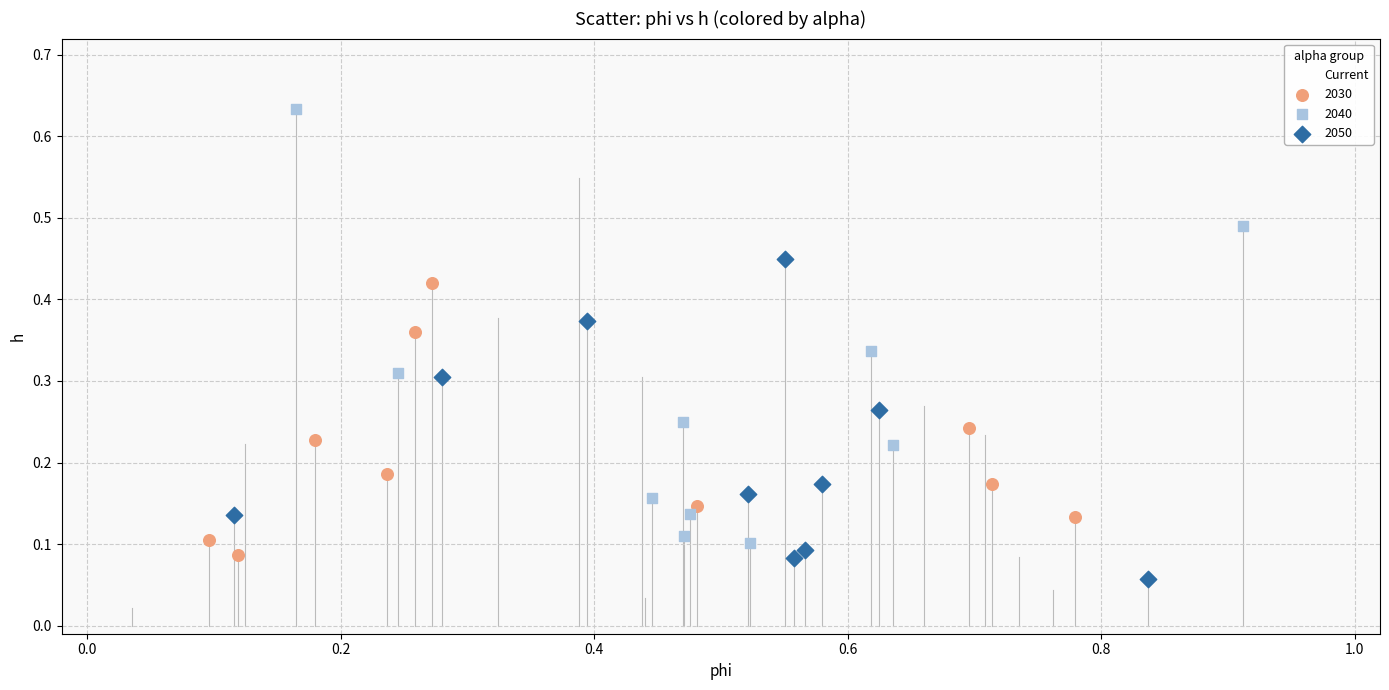

Which series reaches the minimum Y coordinate?

Current